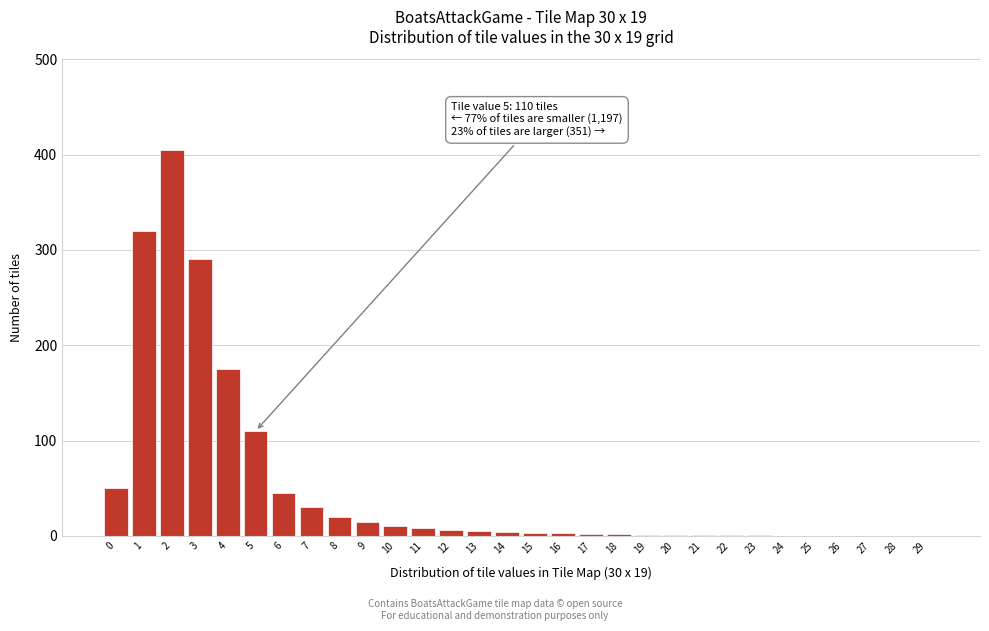

Is it true that the value at 4 is 175?

True